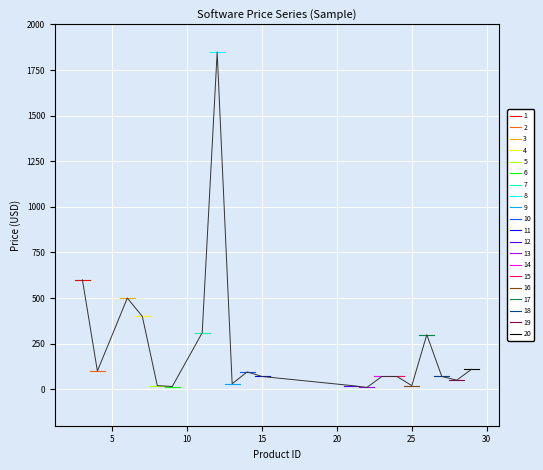

What is the change in value from 7 to 21?

-379.6